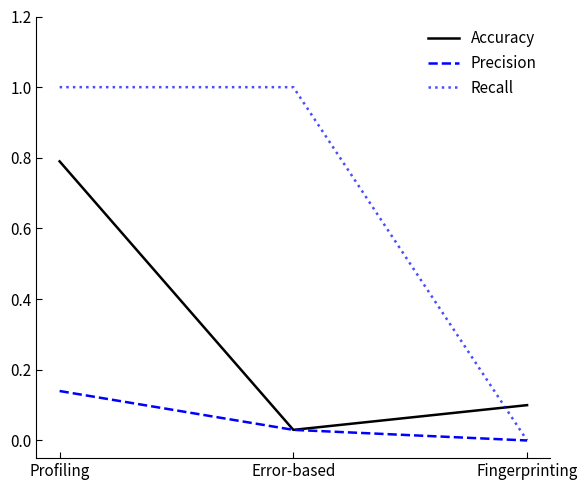

What position from the left is Error-based?

2